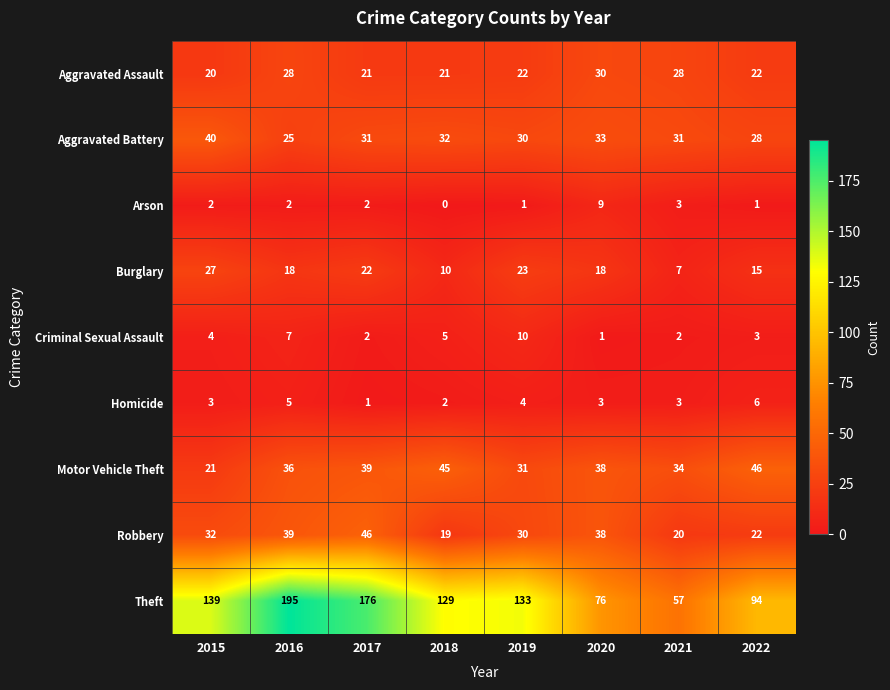

What is the greatest value displayed?

195